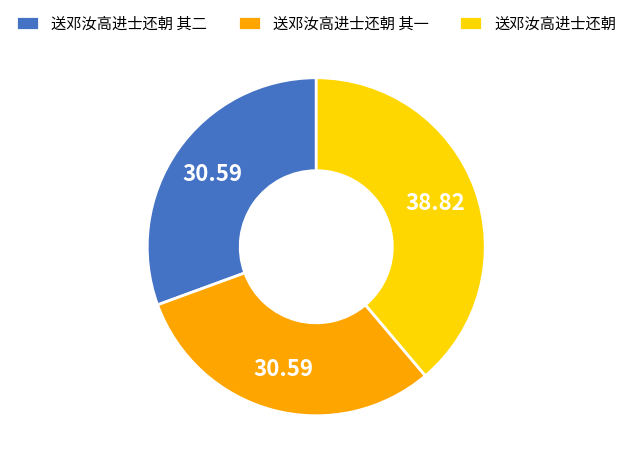

Is there a majority slice in this chart?

No